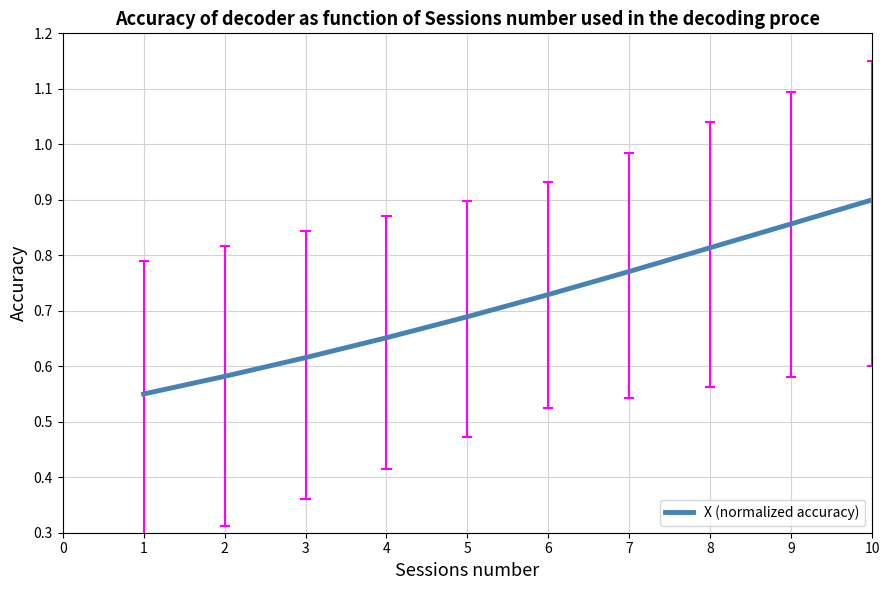

Is this an area chart (filled region under the line)?

No